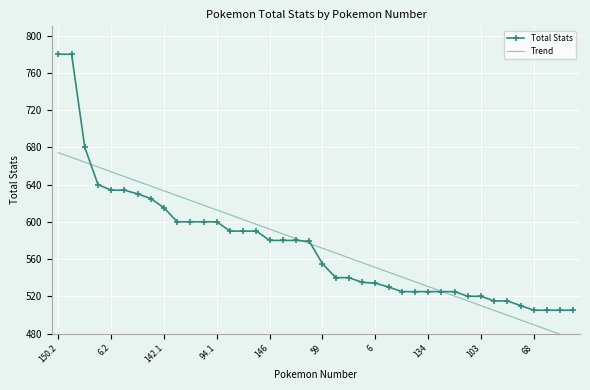

At which category is the sum across all series the highest?

150.2